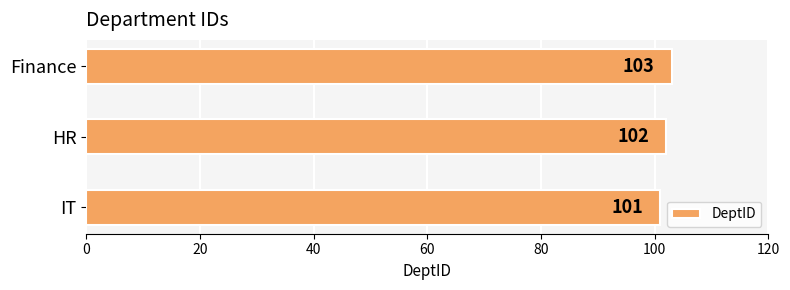

At which label is the value closest to 102?

HR